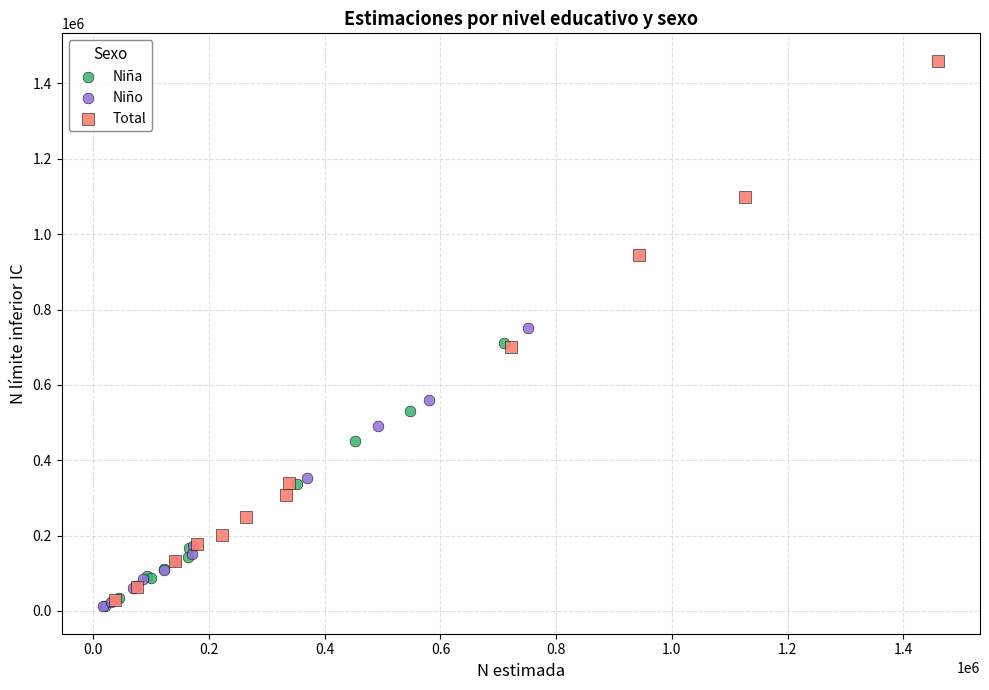

What are all the series names shown in the legend?

Niña, Niño, Total